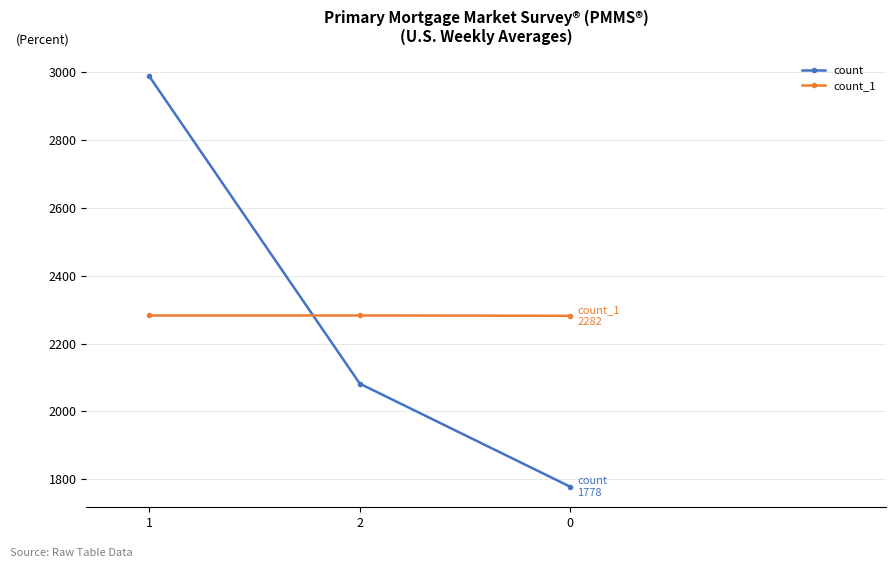

Count the number of categories in the chart.

3